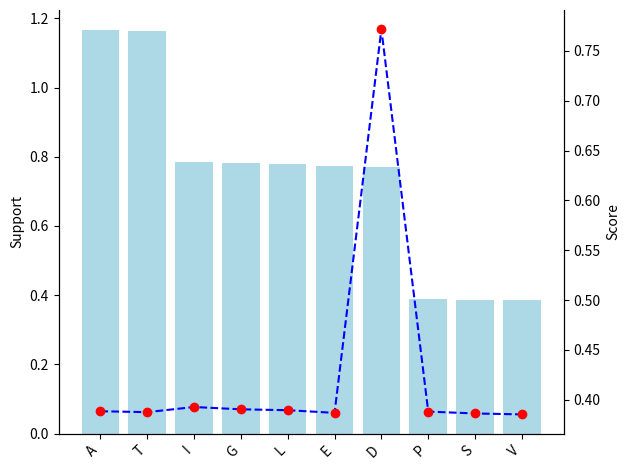

Reading left to right, extract all data points from this chart.

Support: 1.2	1.2	0.8	0.8	0.8	0.8	0.8	0.4	0.4	0.4
Score: 0.4	0.4	0.4	0.4	0.4	0.4	0.8	0.4	0.4	0.4